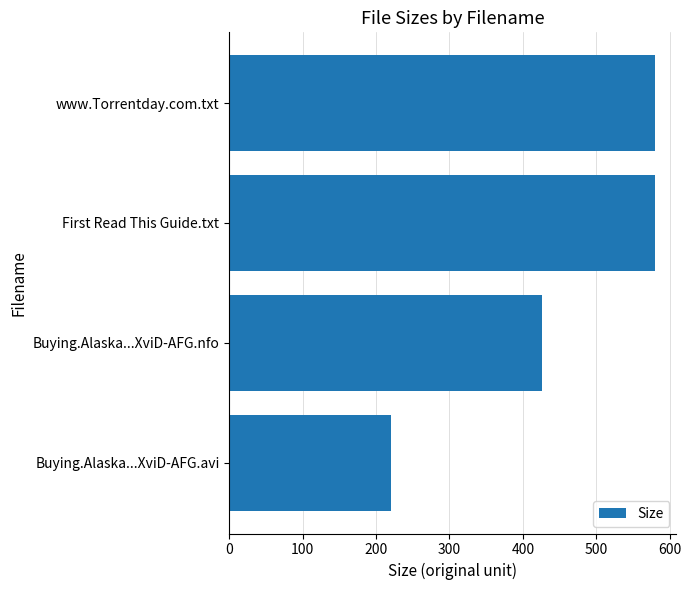

What is the difference between the maximum and second lowest values?

154.0